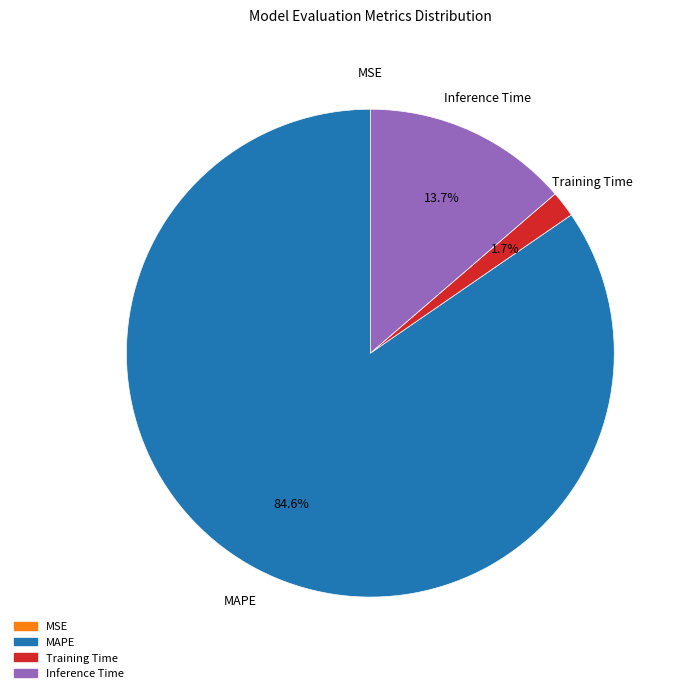

Is there a majority slice in this chart?

Yes